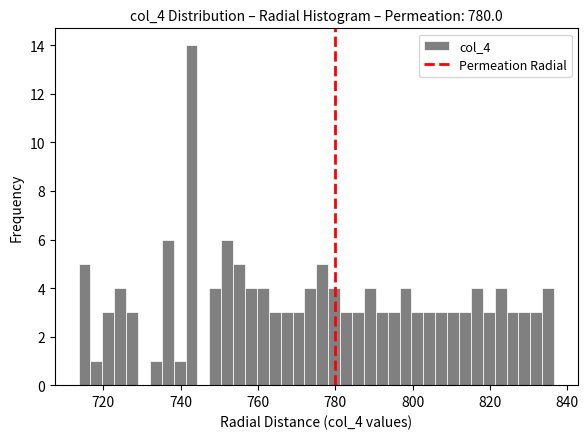

Read against the x-axis, roughly where is the centre of the tallest bar?

742